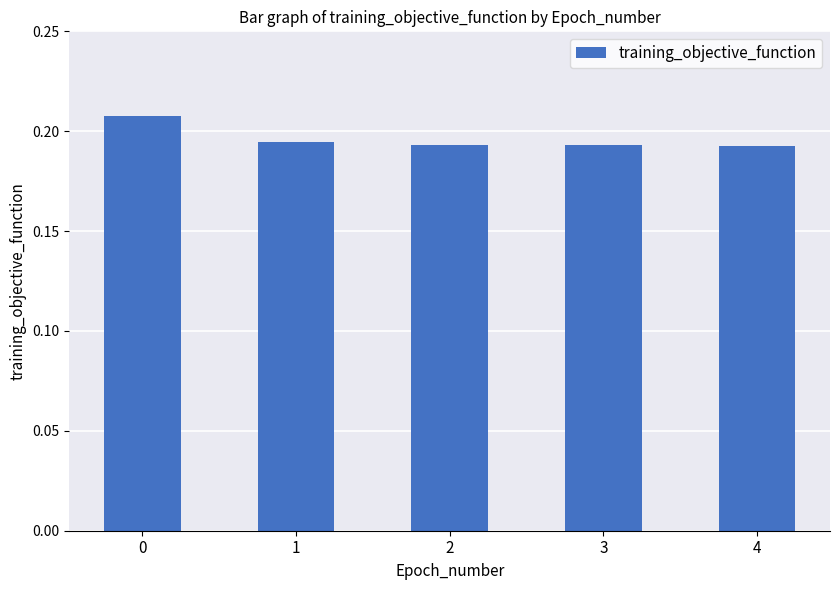

The value at 1 is 0.1. True or false?

False